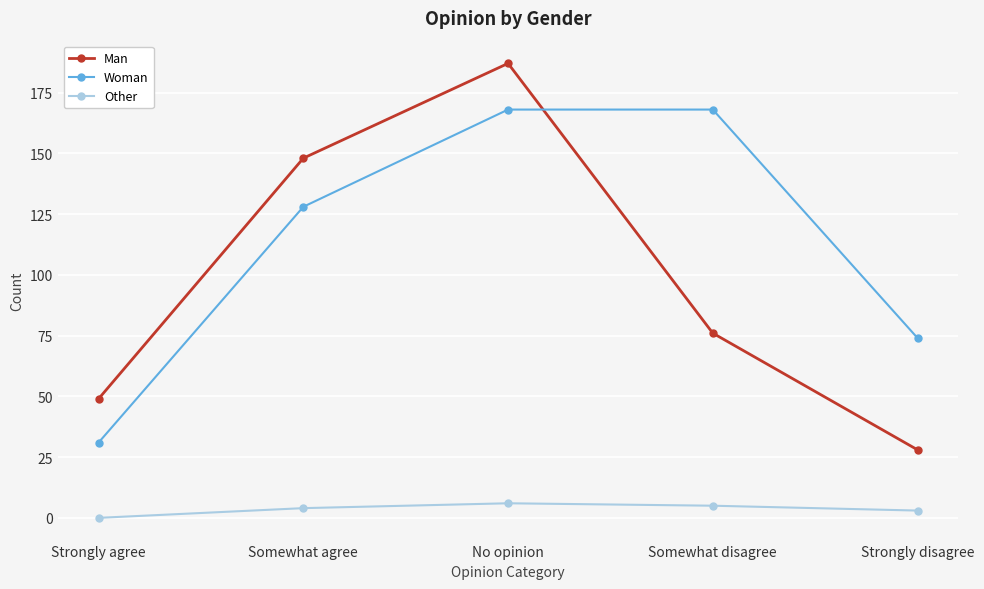

What is the minimum value for Woman?

31